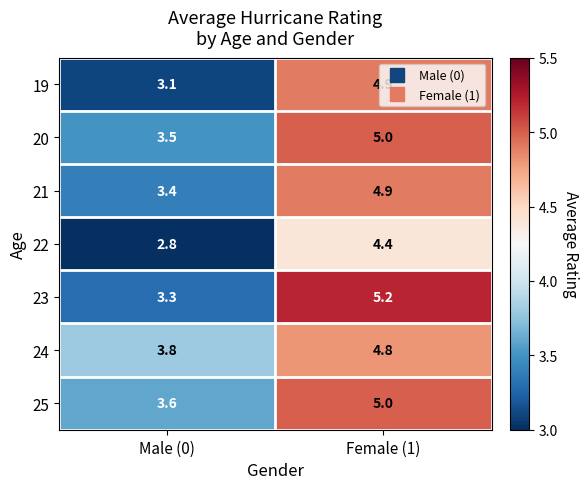

At which label is 23 closest to 4?

Male (0)